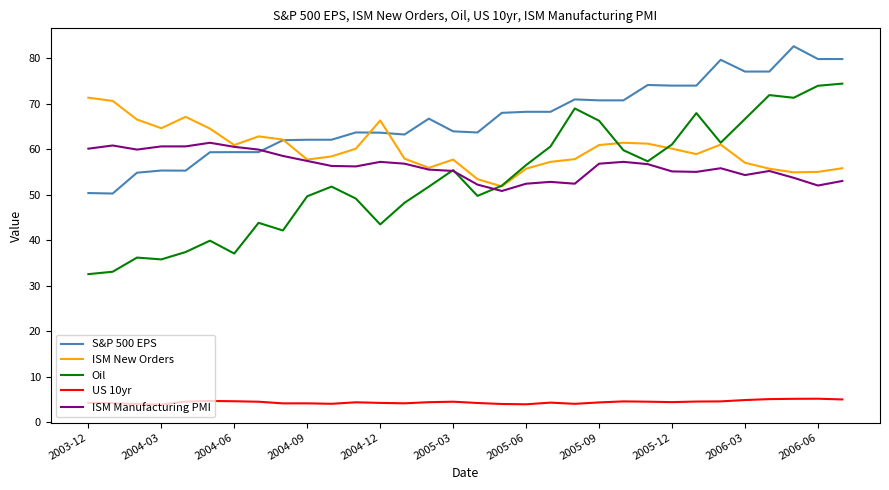

True or false: Oil and S&P 500 EPS intersect in this chart.

False